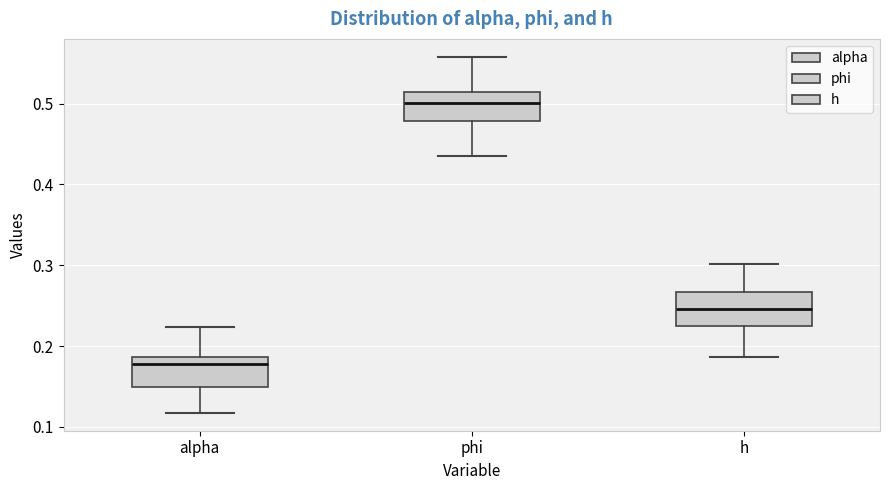

Reading left to right, transcribe this box plot: for each box, give where its median line is, the range the box spans, and where its two whiskers end, as read against the y-axis. The values are not printed on the chart, so give them approximately, as read against the axis.

alpha: median 0.18, box 0.15 to 0.19, whiskers 0.12 to 0.22
phi: median 0.50, box 0.48 to 0.51, whiskers 0.43 to 0.56
h: median 0.25, box 0.23 to 0.27, whiskers 0.19 to 0.30